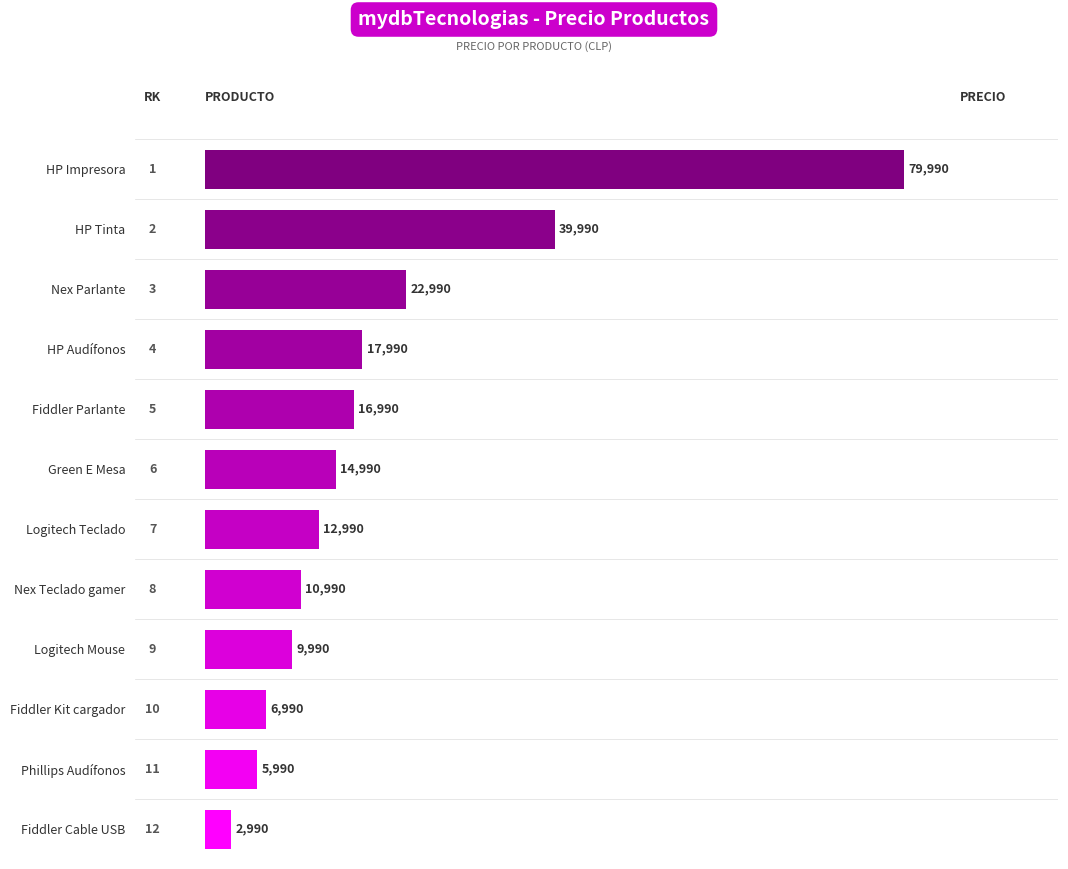

Between HP Audífonos and Logitech Teclado, which is larger?

HP Audífonos